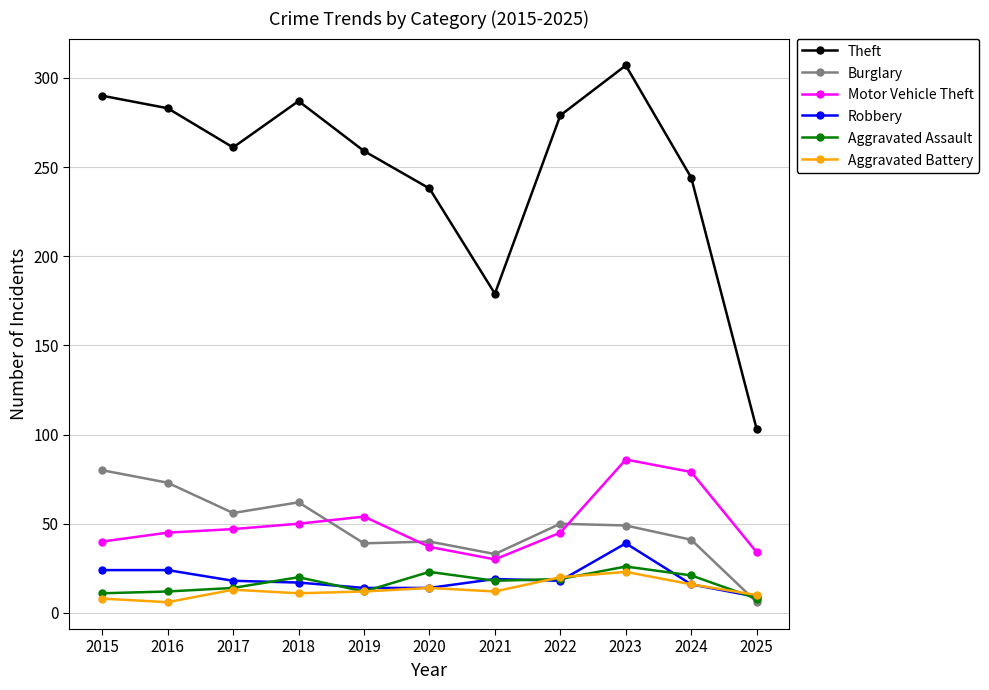

Which series has the largest total across all categories?

Theft